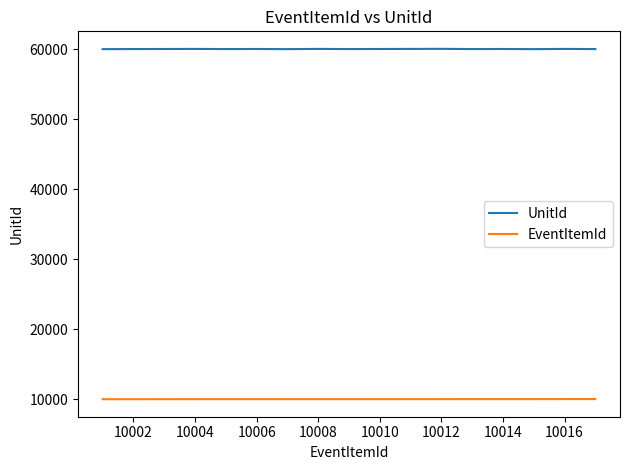

Does the chart display data point markers on the line(s)?

No